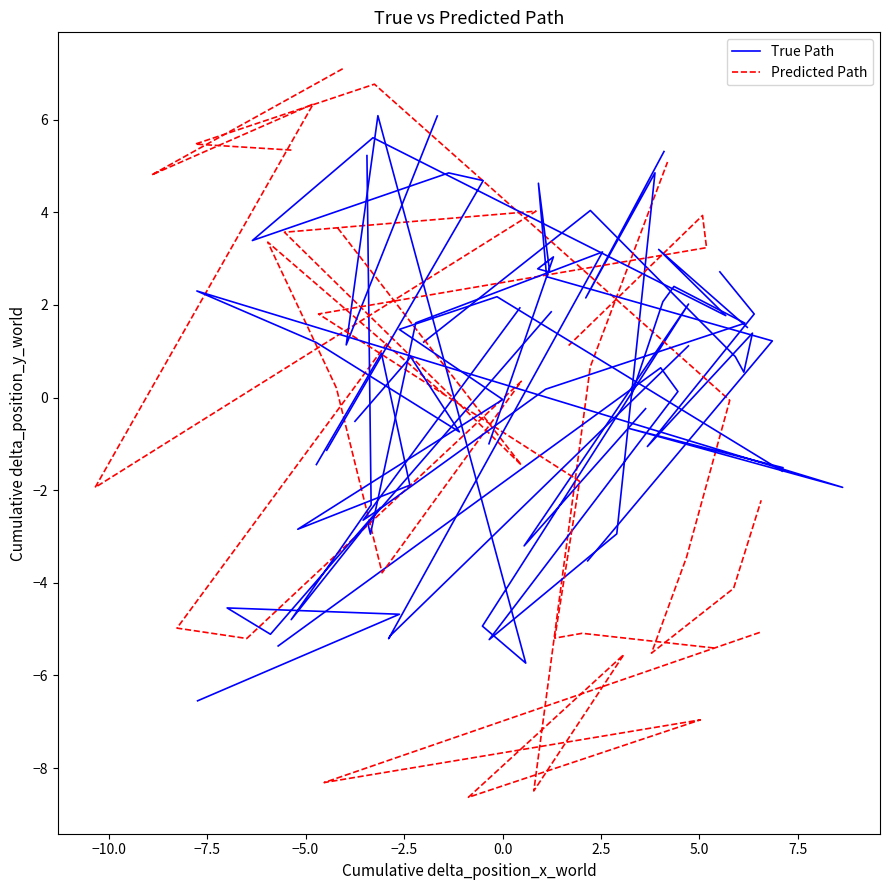

The True Path series shows 1.2 at 5.0. True or false?

True